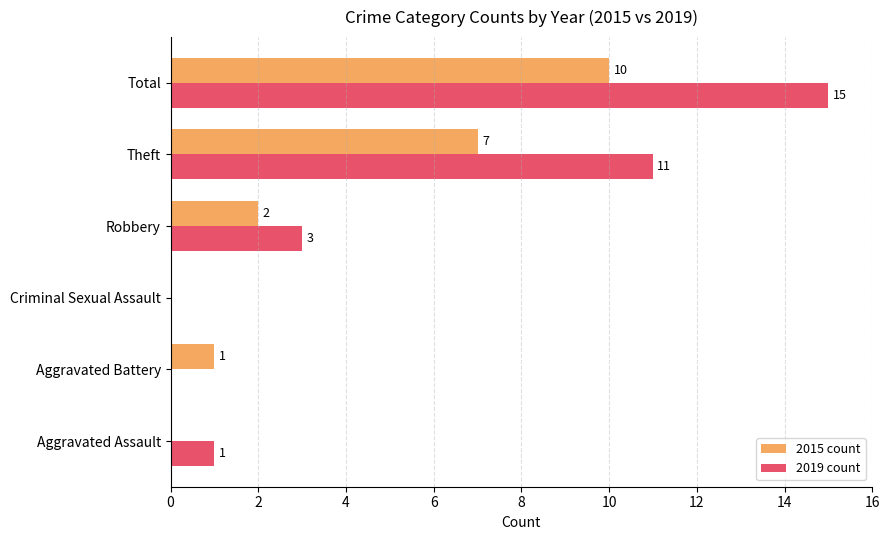

What is the greatest value displayed?

15